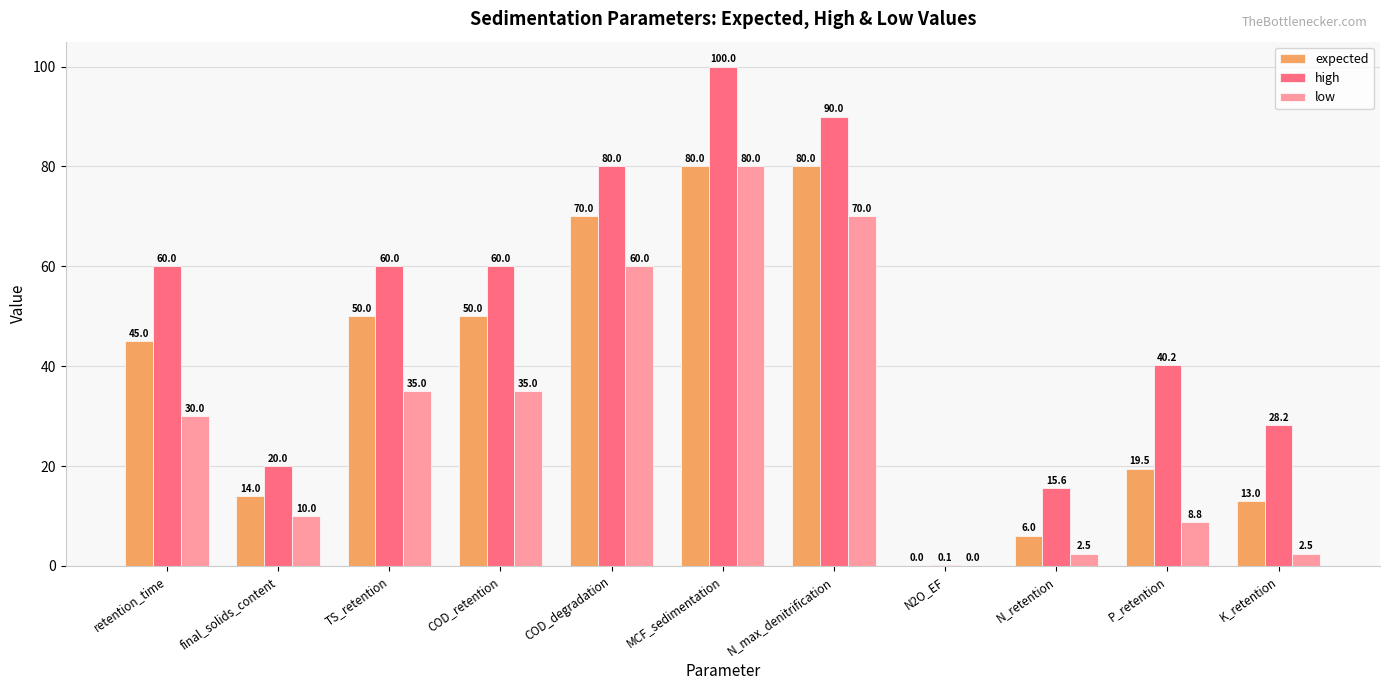

Reading left to right, transcribe all the data shown in this chart.

expected: retention_time=45.0	final_solids_content=14.0	TS_retention=50.0	COD_retention=50.0	COD_degradation=70.0	MCF_sedimentation=80.0	N_max_denitrification=80.0	N2O_EF=0.0	N_retention=6.0	P_retention=19.5	K_retention=13.0
high: retention_time=60.0	final_solids_content=20.0	TS_retention=60.0	COD_retention=60.0	COD_degradation=80.0	MCF_sedimentation=100.0	N_max_denitrification=90.0	N2O_EF=0.1	N_retention=15.6	P_retention=40.2	K_retention=28.2
low: retention_time=30.0	final_solids_content=10.0	TS_retention=35.0	COD_retention=35.0	COD_degradation=60.0	MCF_sedimentation=80.0	N_max_denitrification=70.0	N2O_EF=0.0	N_retention=2.5	P_retention=8.8	K_retention=2.5